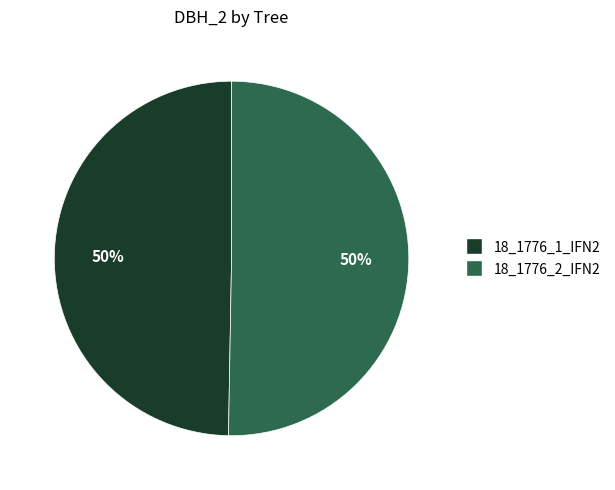

How many segments does this pie chart have?

2